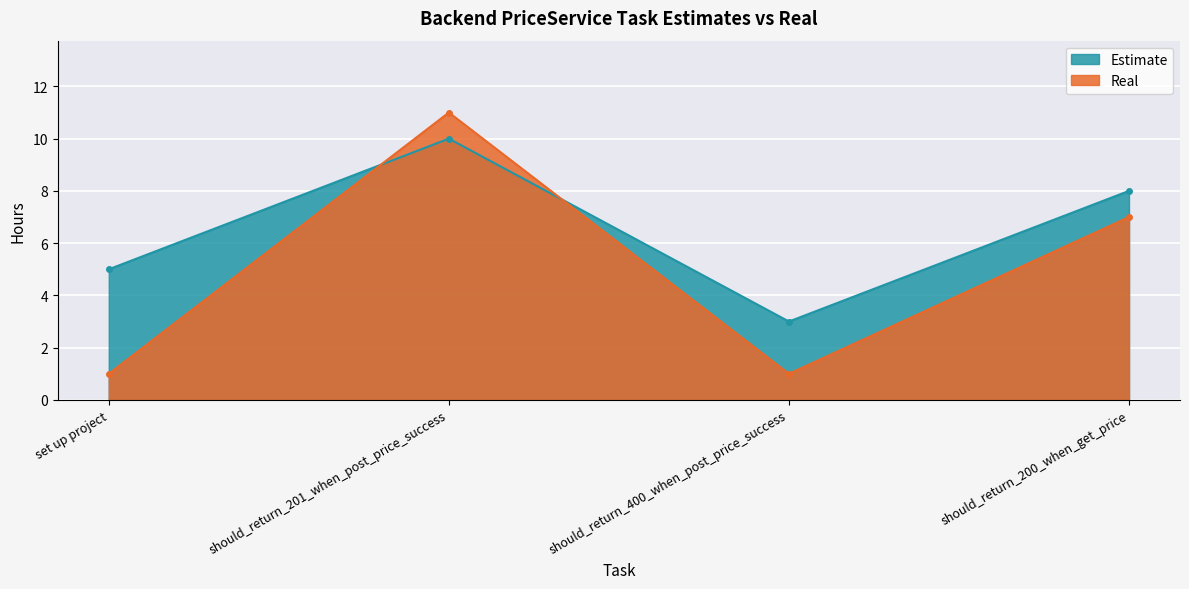

How many interior local valleys does the Estimate series have?

1